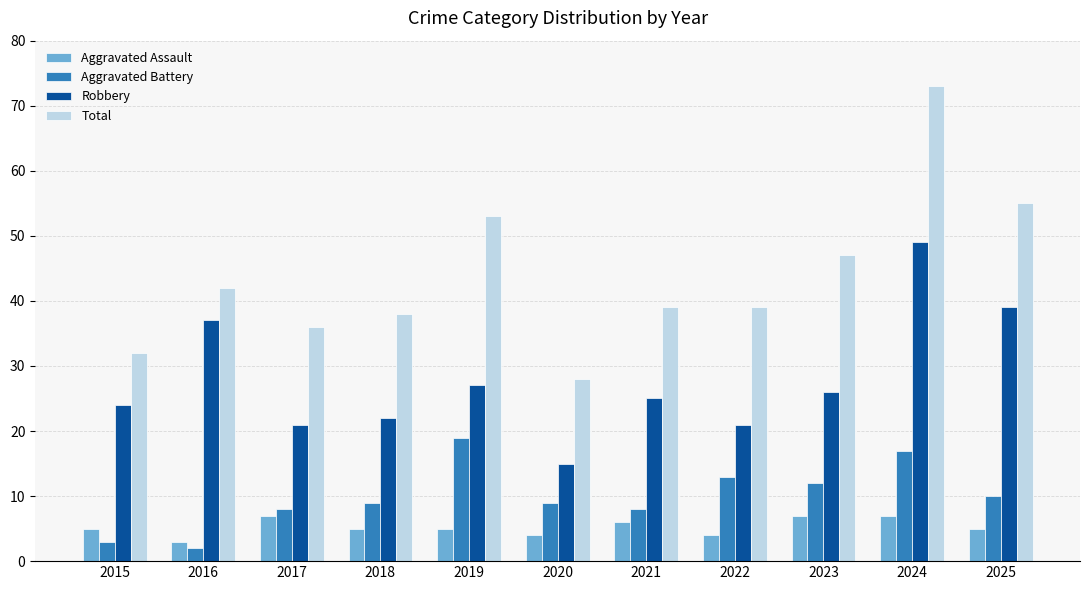

What is the total value across all series at 2016?

84